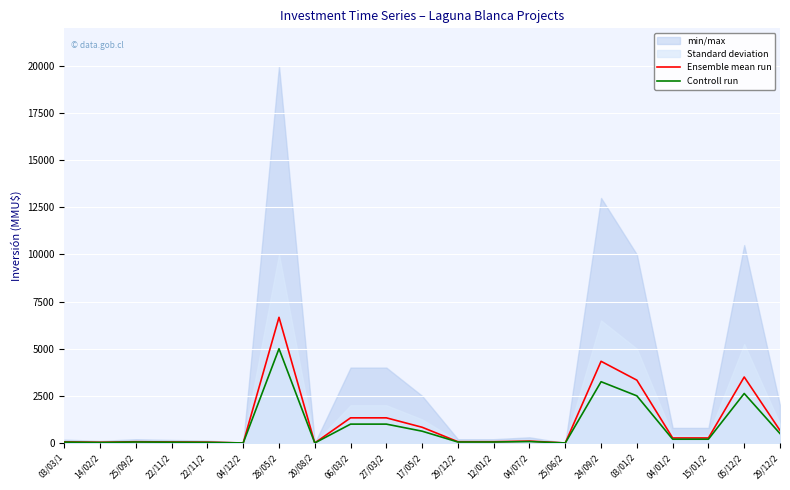

At which label does Controll run reach its minimum?

04/12/2